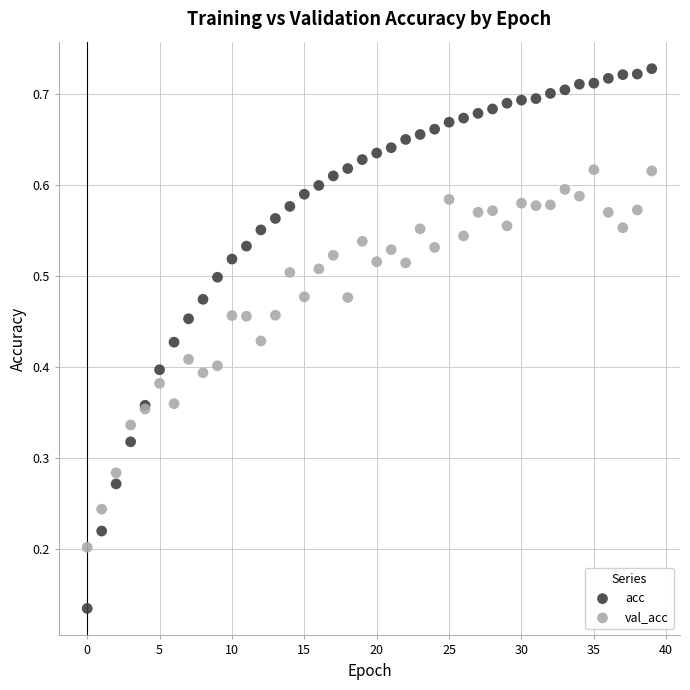

What are all the series names shown in the legend?

acc, val_acc